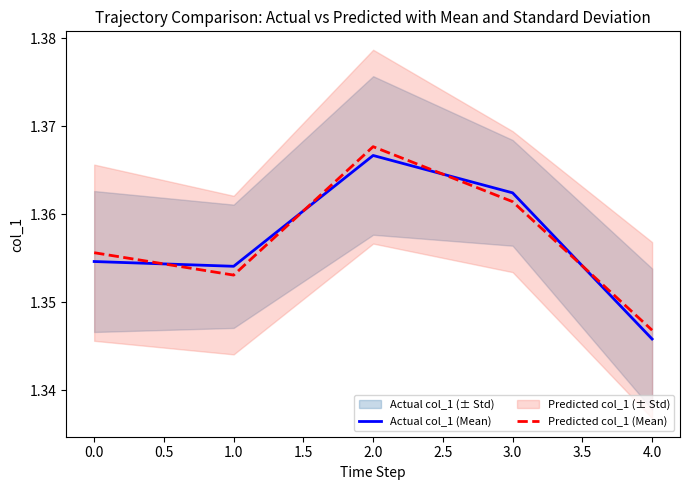

Which category has the highest value in the Predicted col_1 (Mean) series?

2.0